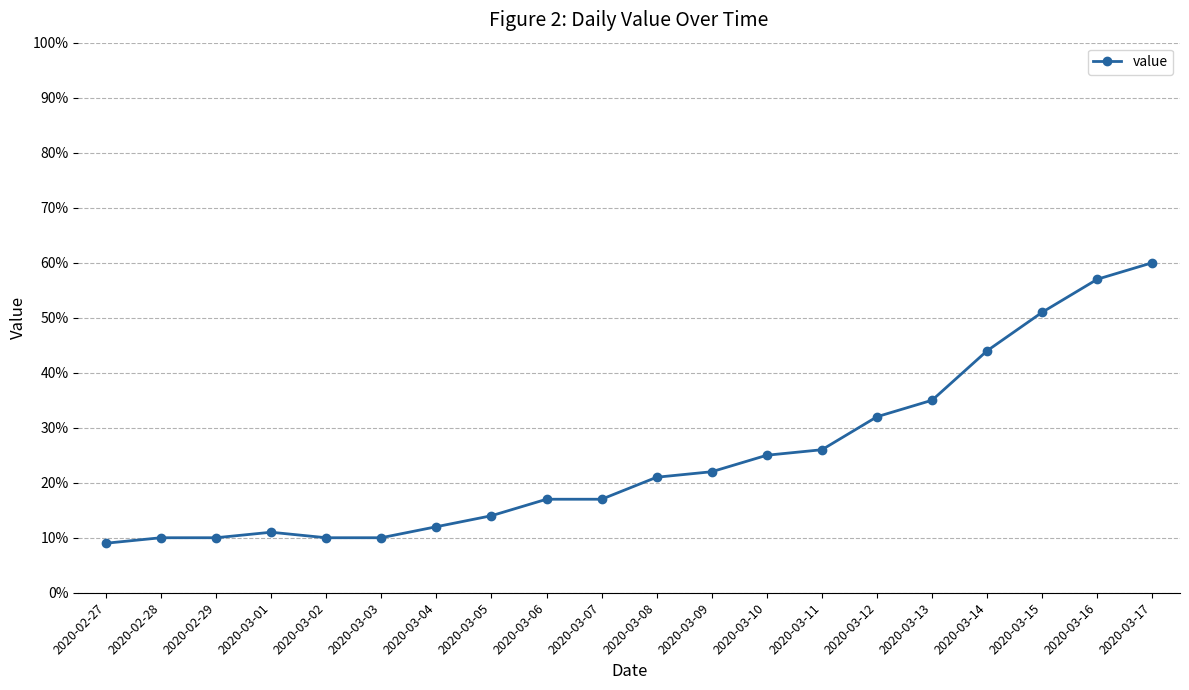

The value at 2020-03-08 is 21. True or false?

True